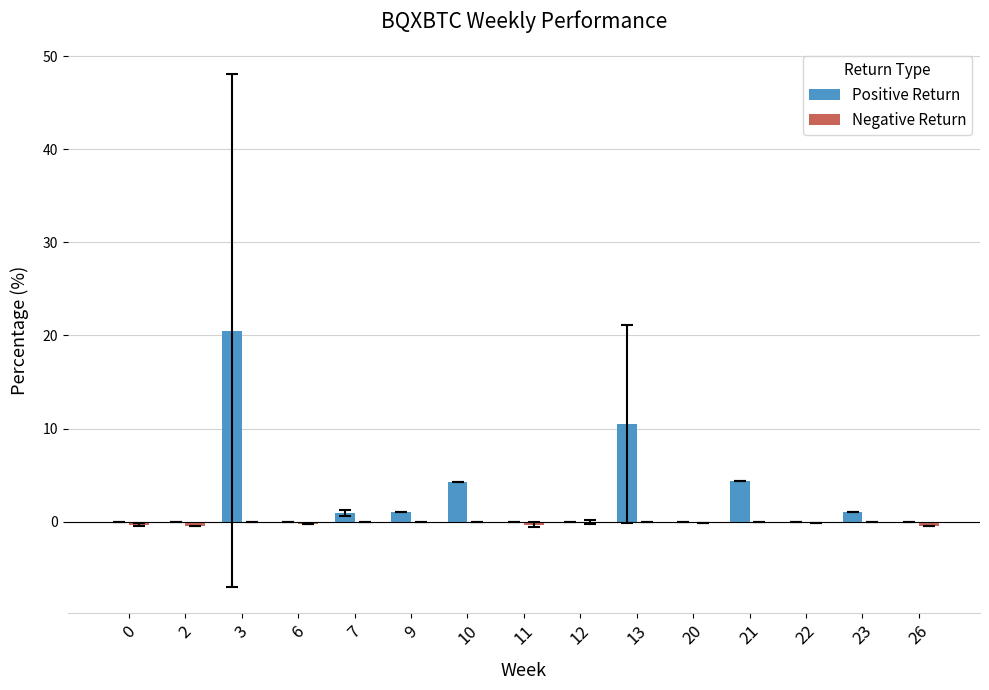

True or false: Positive Return has a value of 0.0 at 2.

True